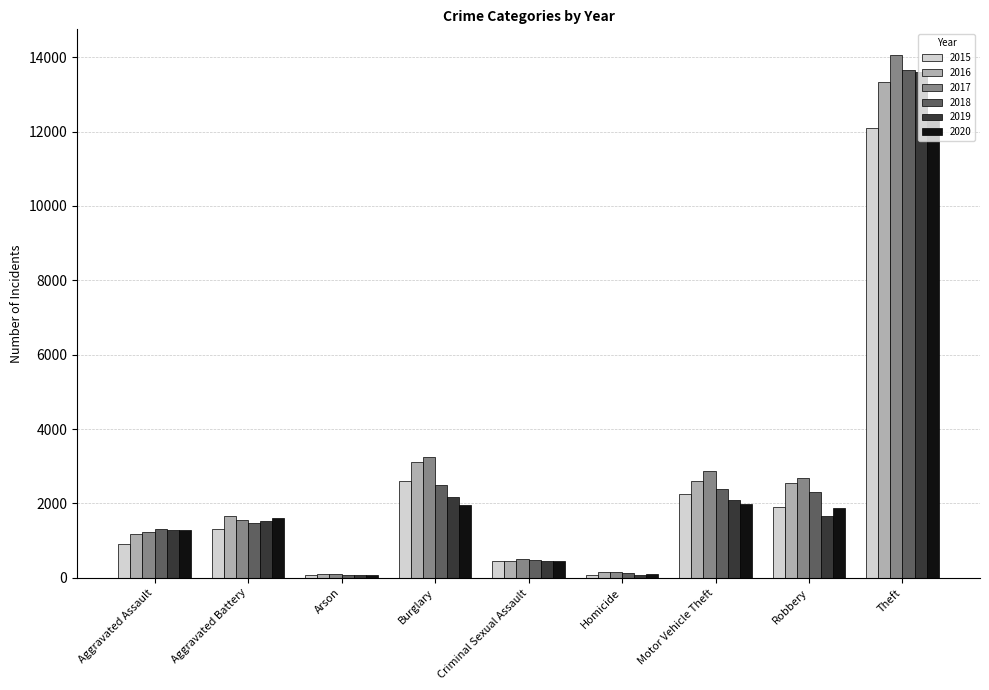

The 2016 series shows 22304 at Theft. True or false?

False